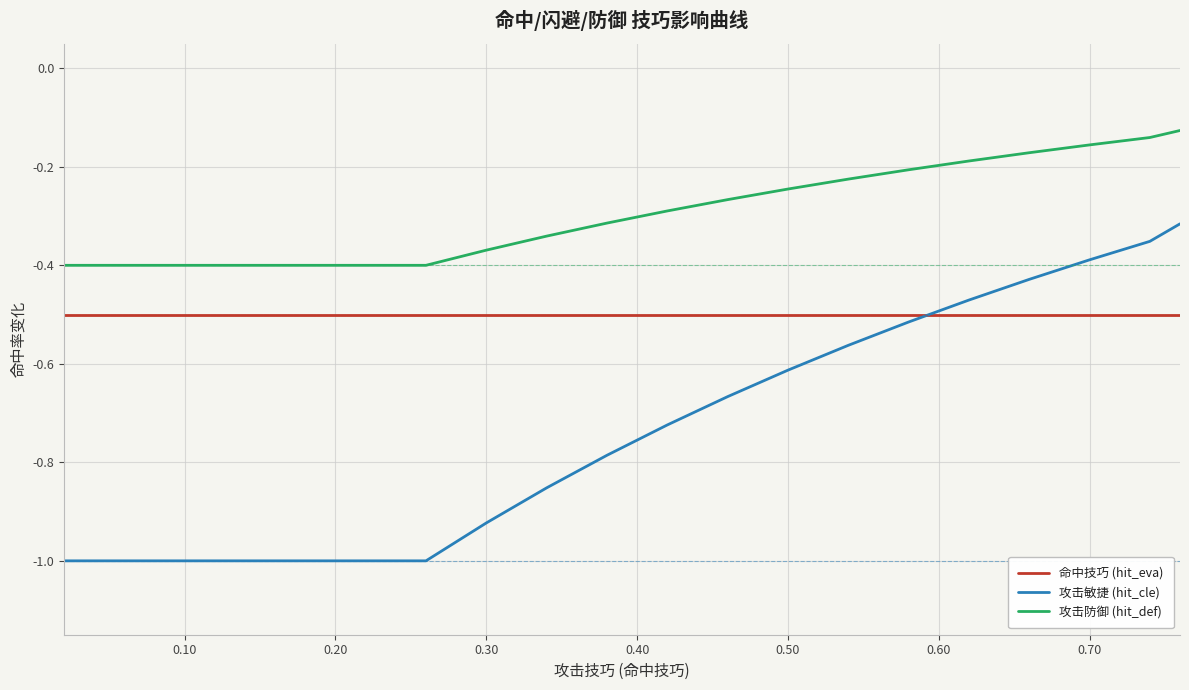

What is the difference between the maximum and minimum values in the 攻击防御 (hit_def) series?

0.3